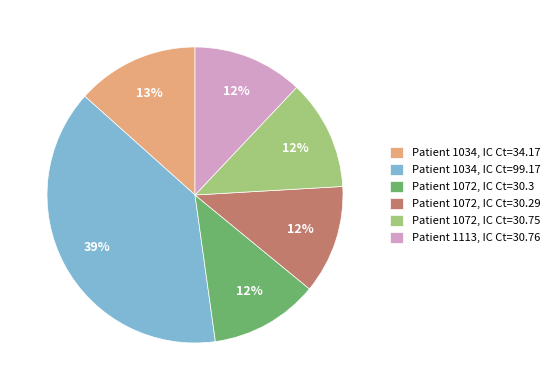

Which has a higher value, Patient 1072, IC Ct=30.29 or Patient 1034, IC Ct=34.17?

Patient 1034, IC Ct=34.17